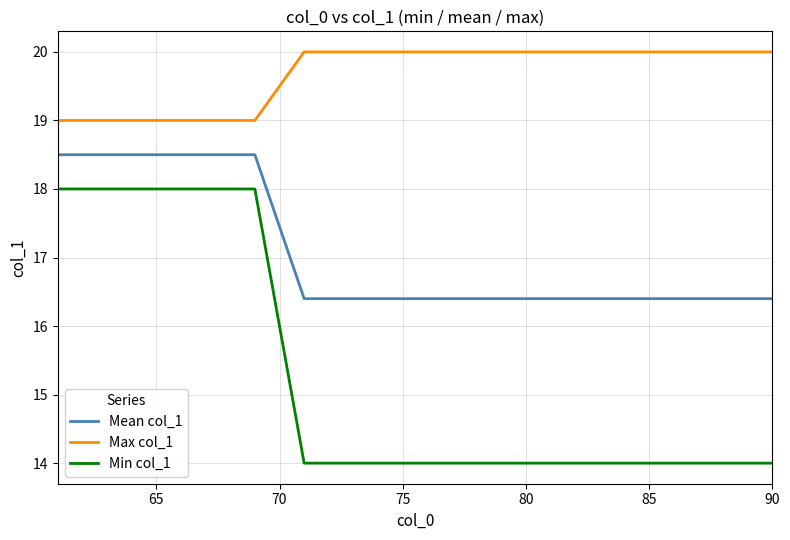

What is the minimum value shown in the chart?

14.0